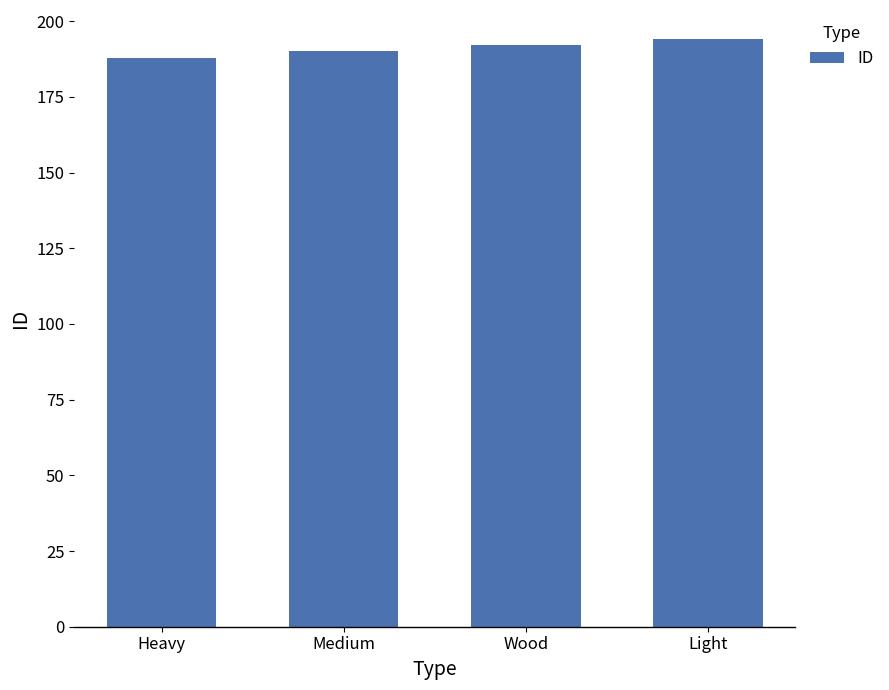

Are the bars grouped side by side (vs. stacked)?

No